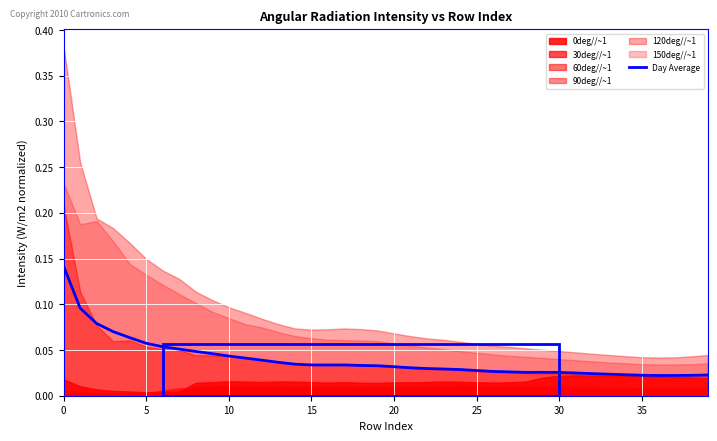

What is the label of the 12th point from the left?

11